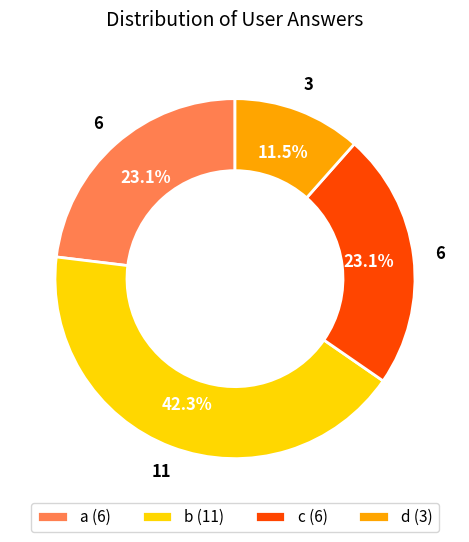

How many slices are in this pie chart?

4